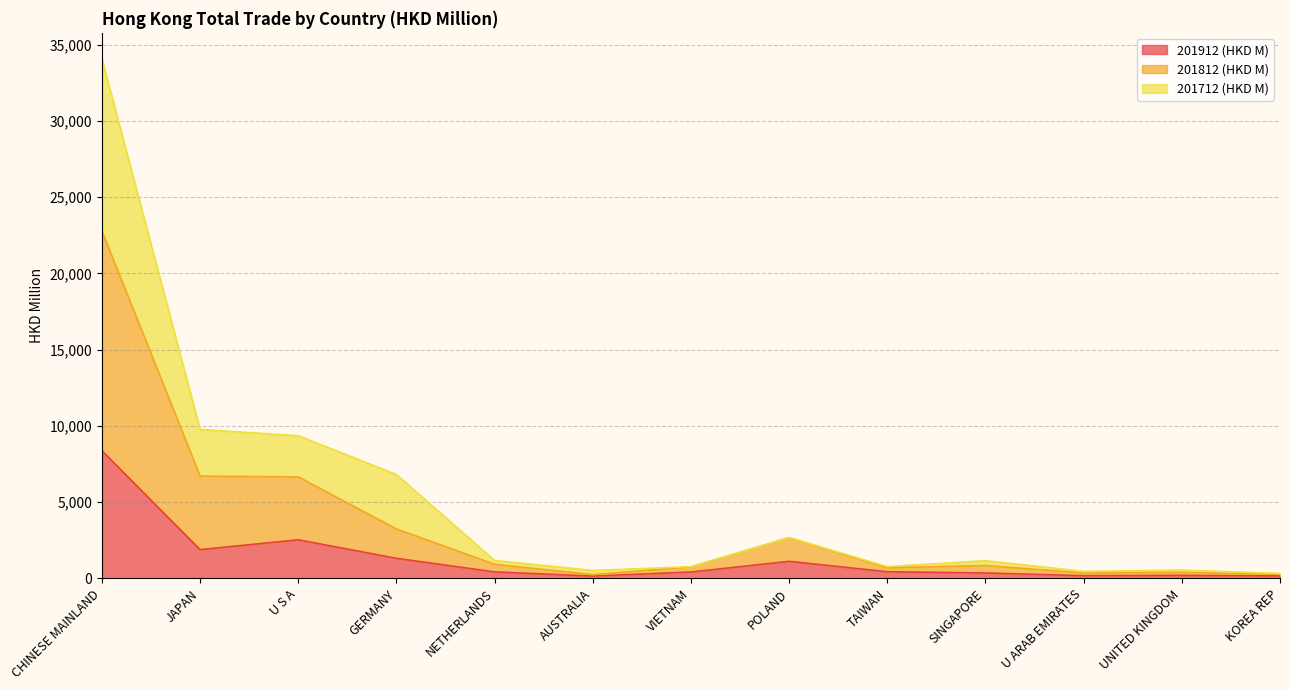

At which category does 201812 (HKD M) reach its first local peak?

POLAND